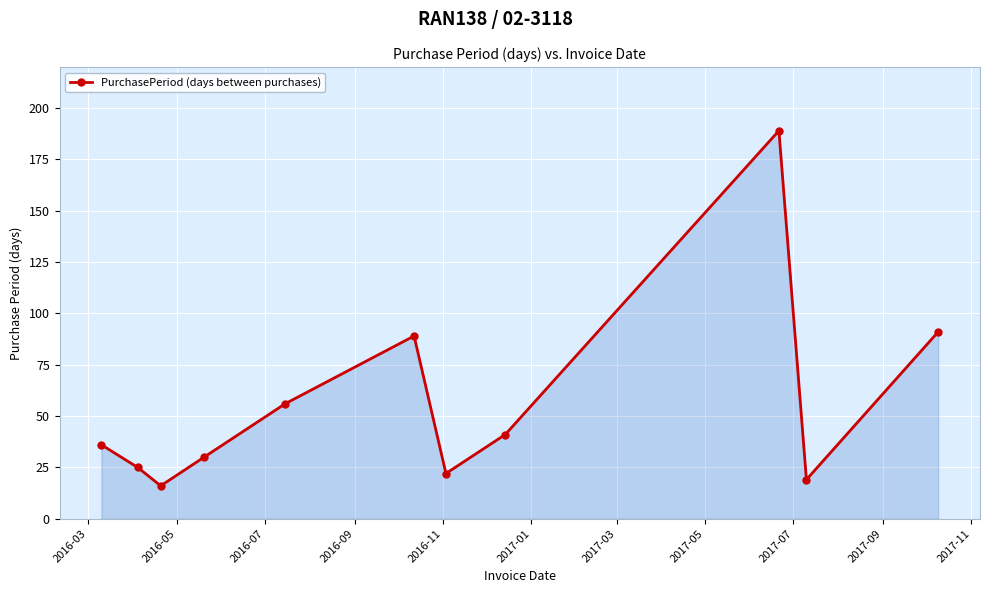

True or false: there are more than 1 points higher than both neighbors.

True